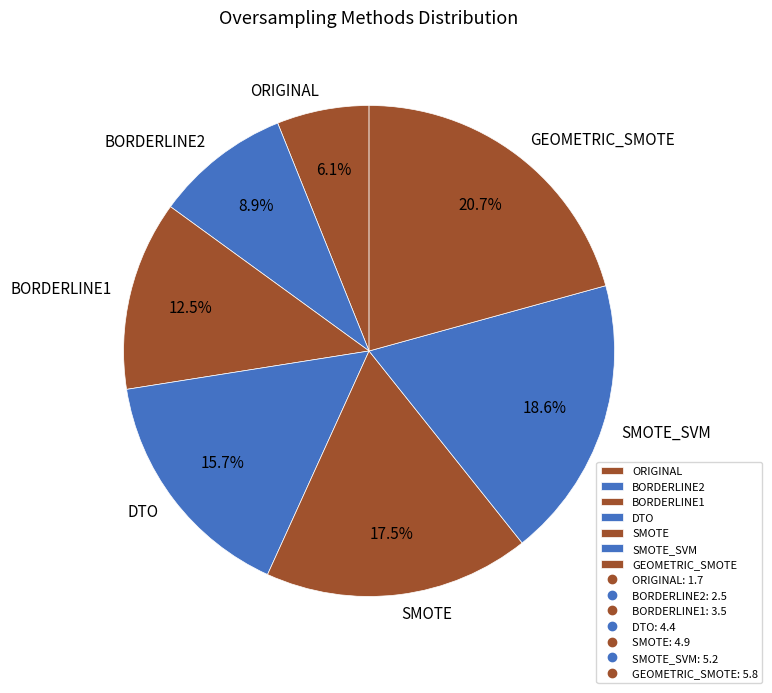

What is the smallest slice in the pie chart?

ORIGINAL